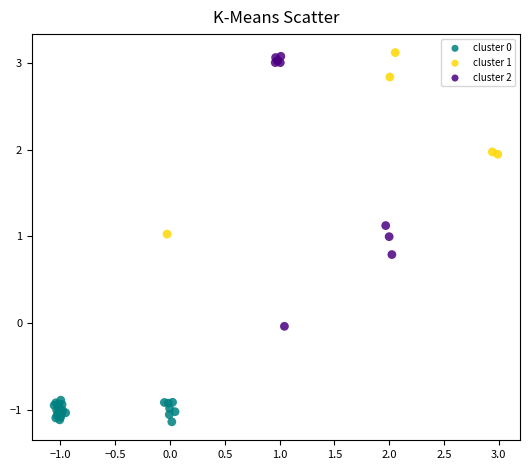

Which series has the largest Y range (max minus min)?

cluster 2